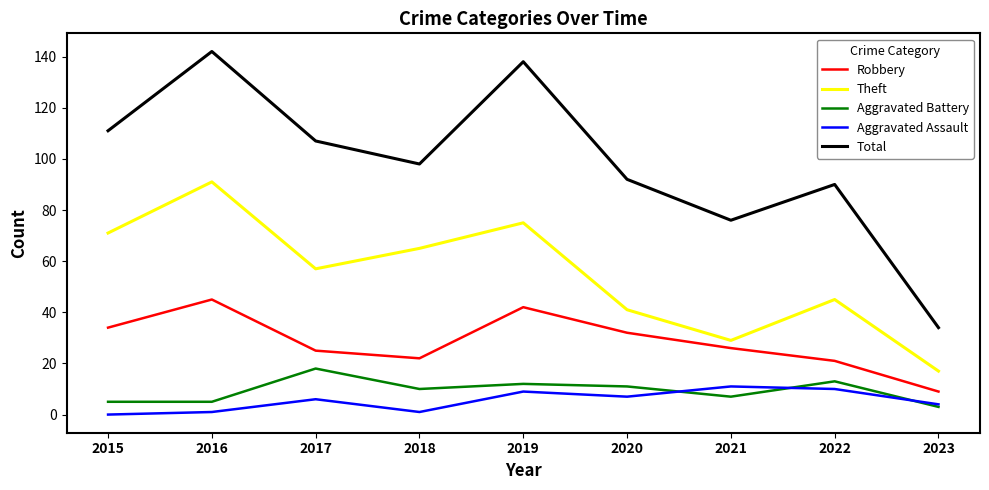

At how many categories does at least one series exceed 141?

1